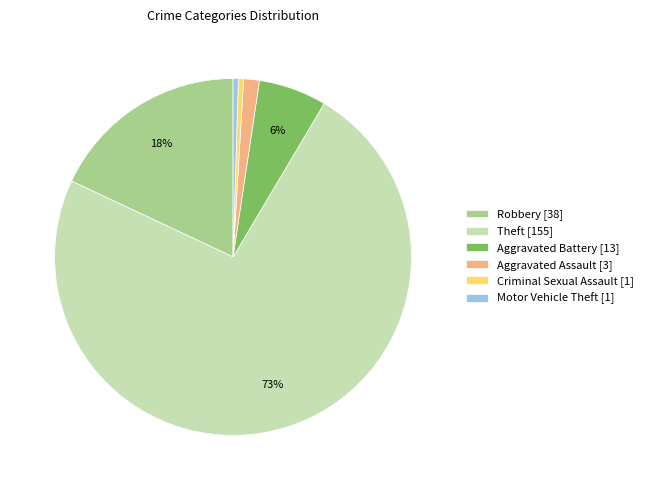

Between Aggravated Battery and Theft, which is larger?

Theft